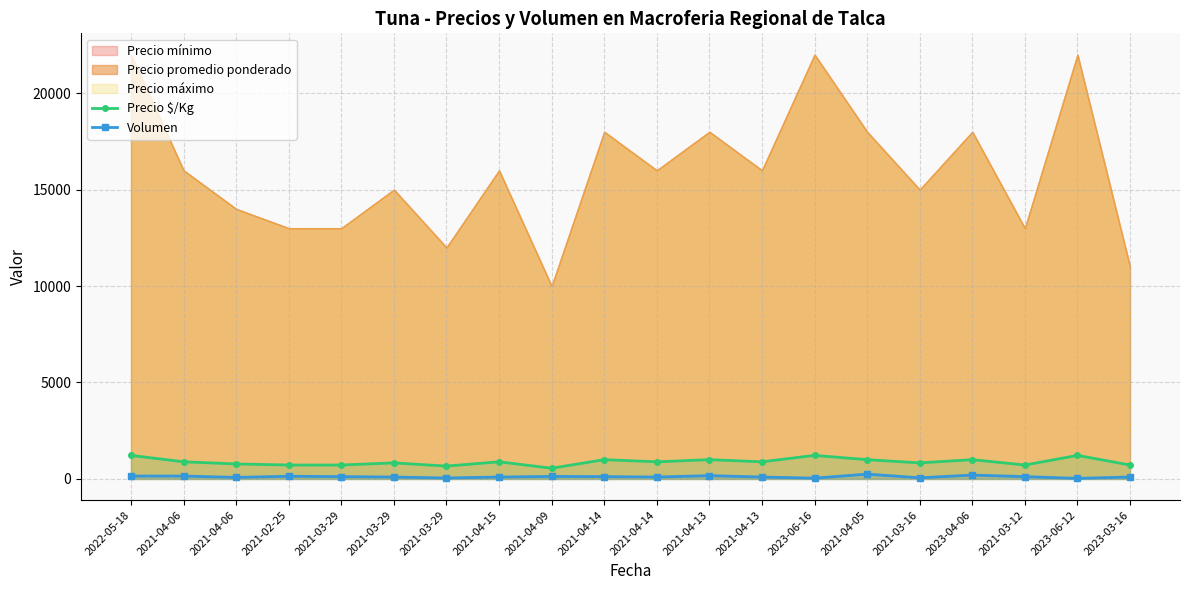

True or false: Precio $/Kg and Volumen intersect in this chart.

False